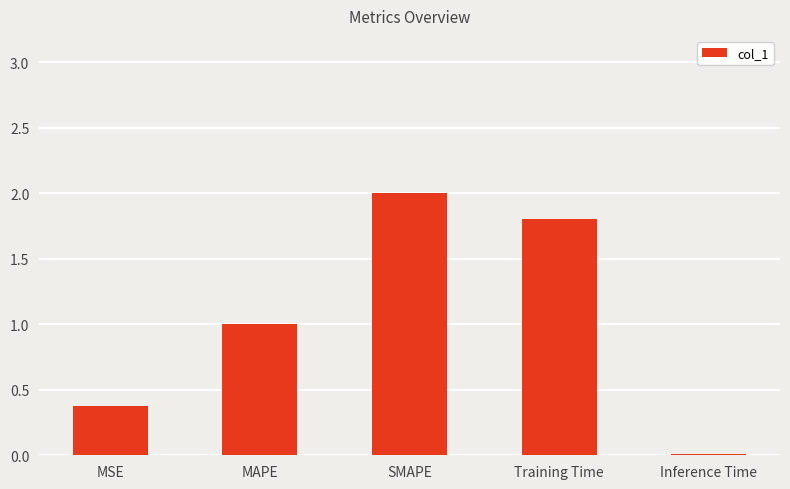

What is the sum of all values?

5.2